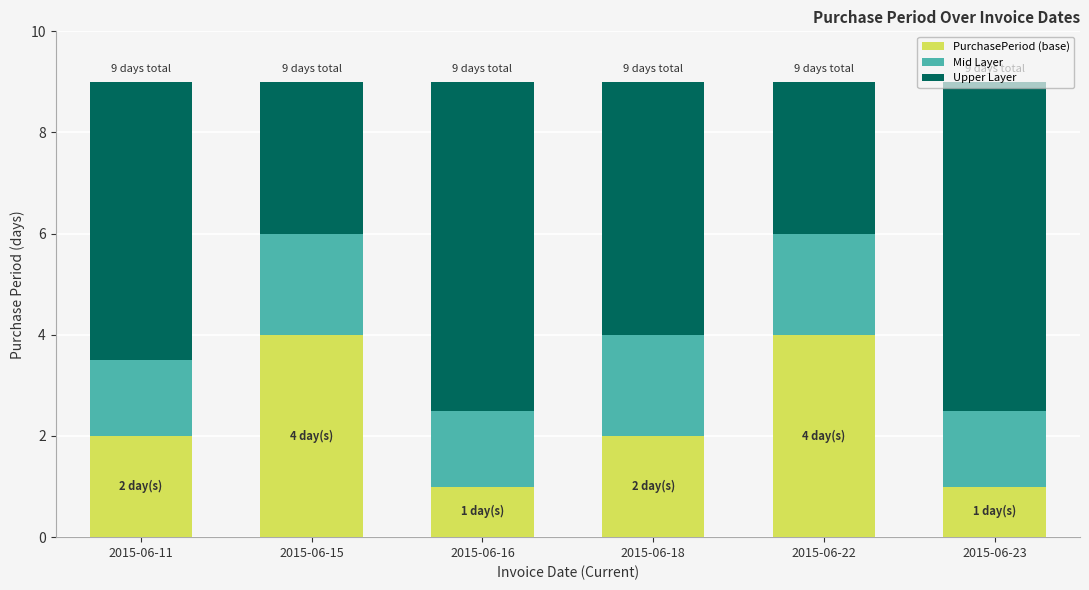

What is the total value across all series at 2015-06-23?

9.0